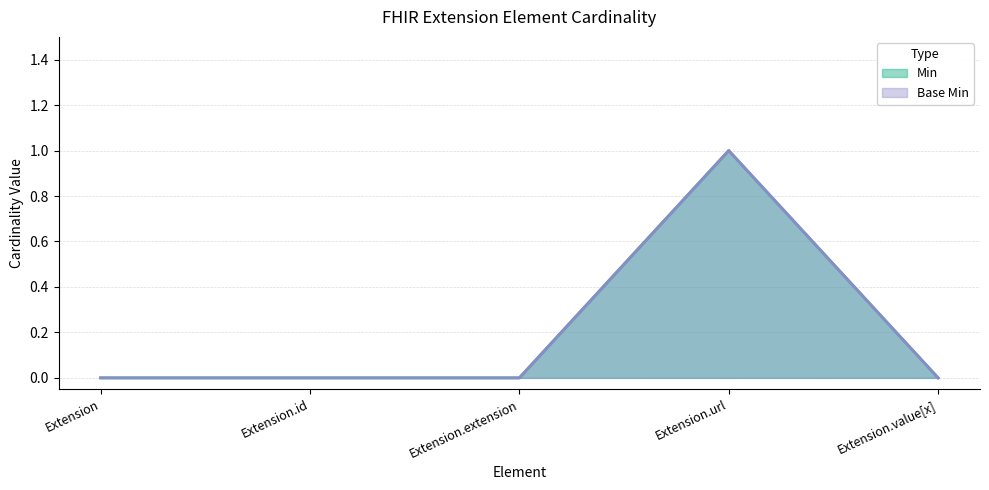

True or false: Min and Base Min intersect in this chart.

False